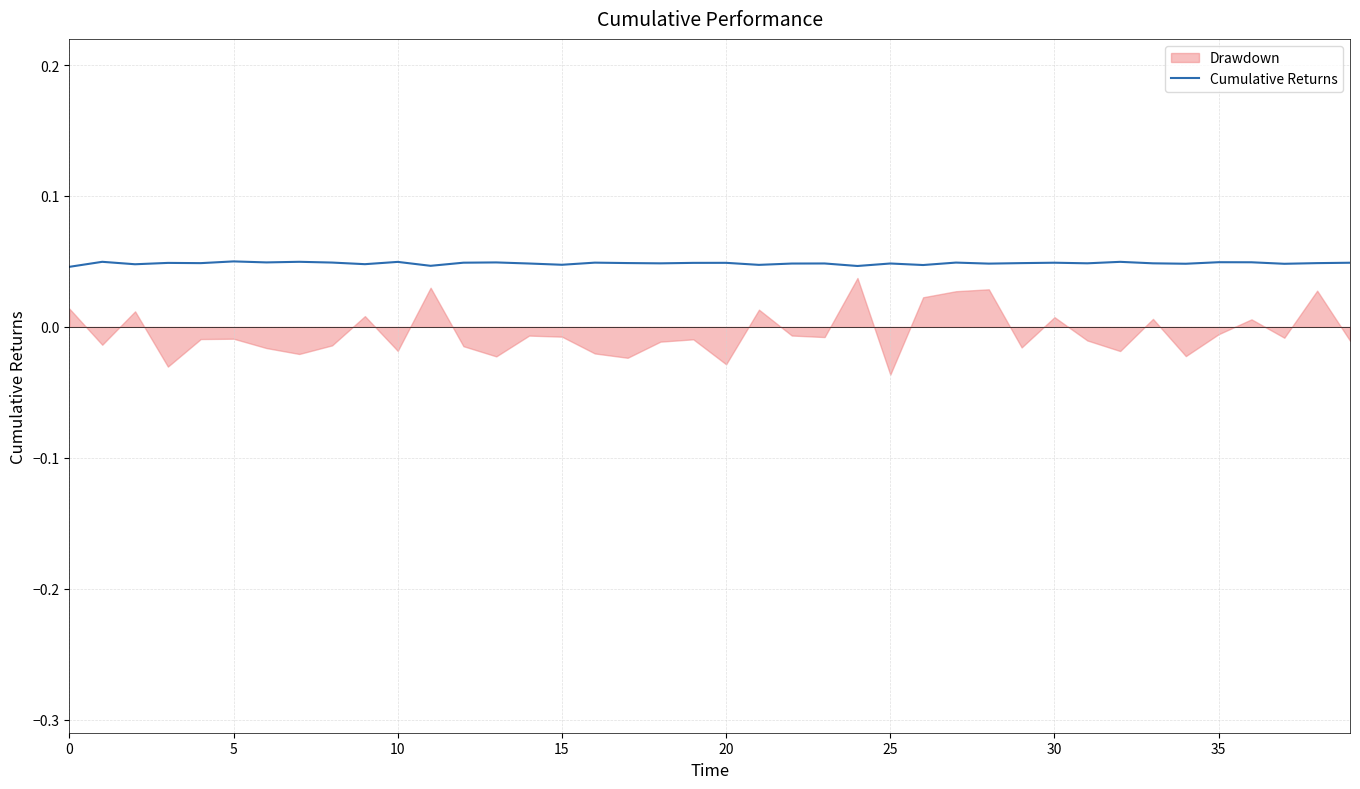

Does the chart have visible grid lines?

Yes